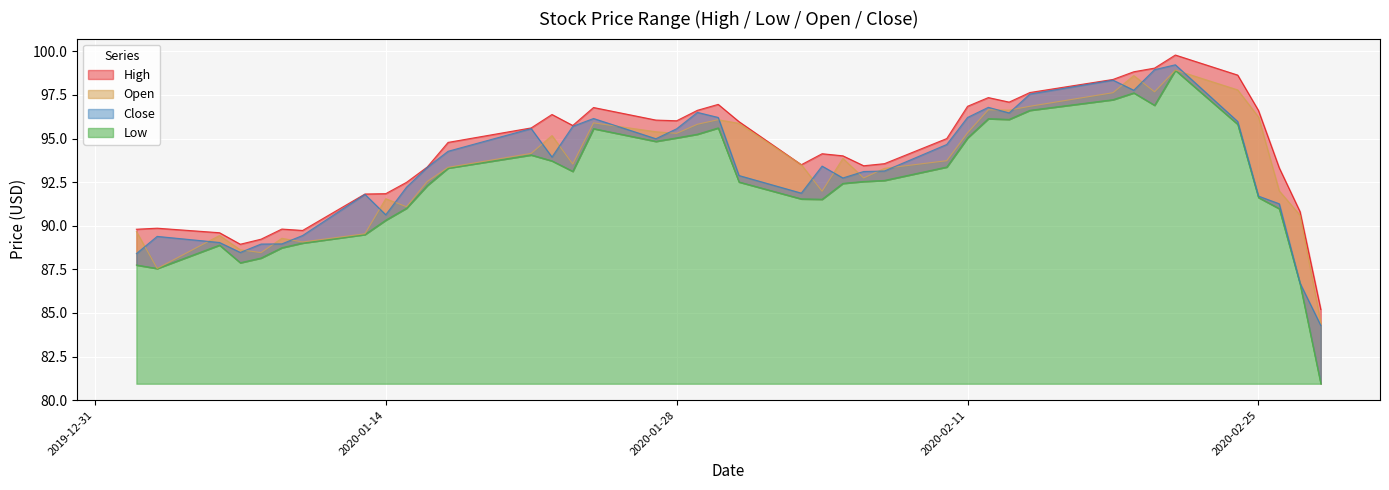

At which label does High reach its minimum?

2020-02-28